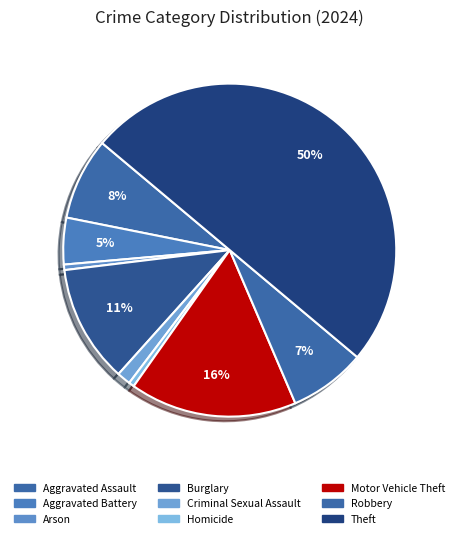

True or false: Motor Vehicle Theft accounts for 31% of the total.

False